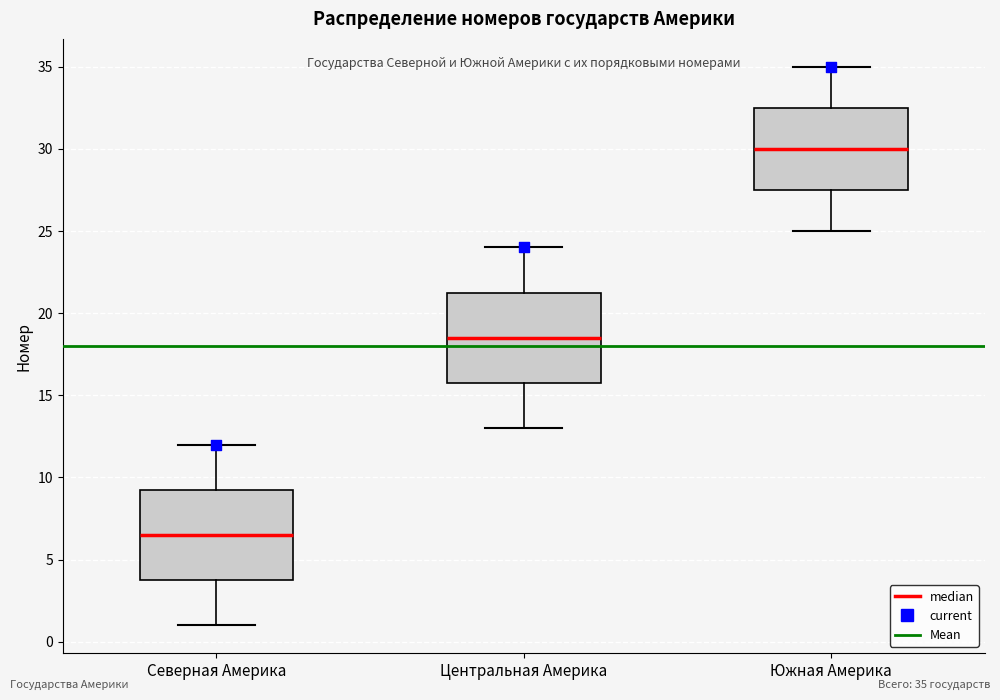

Which box's median line is the lowest?

Северная Америка